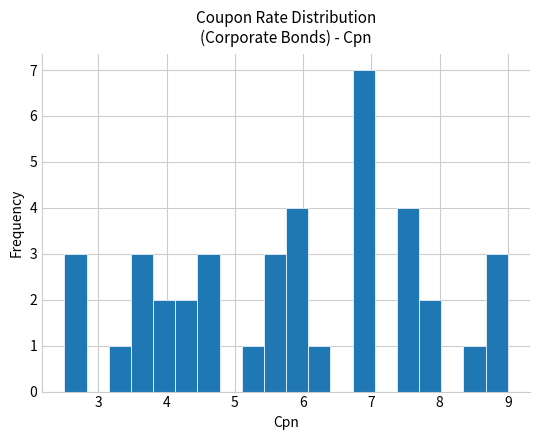

Around what value on the x-axis is the tallest bar? Give the approximate position of its centre, as read against the axis.

6.9